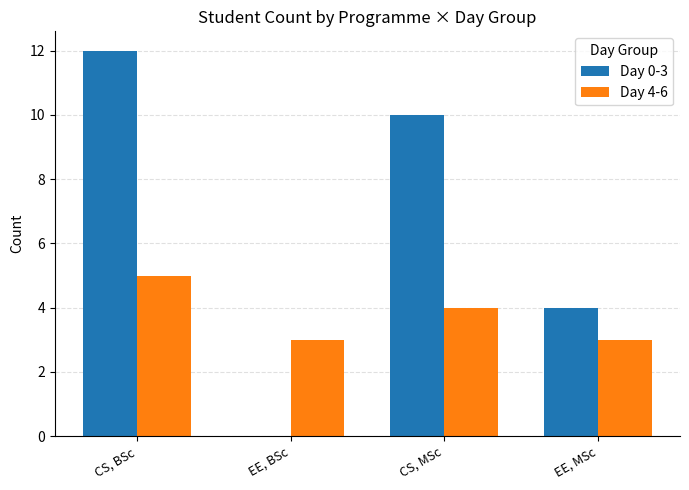

Is the value of Day 4-6 at CS, BSc greater than the value of Day 0-3 at EE, BSc?

Yes